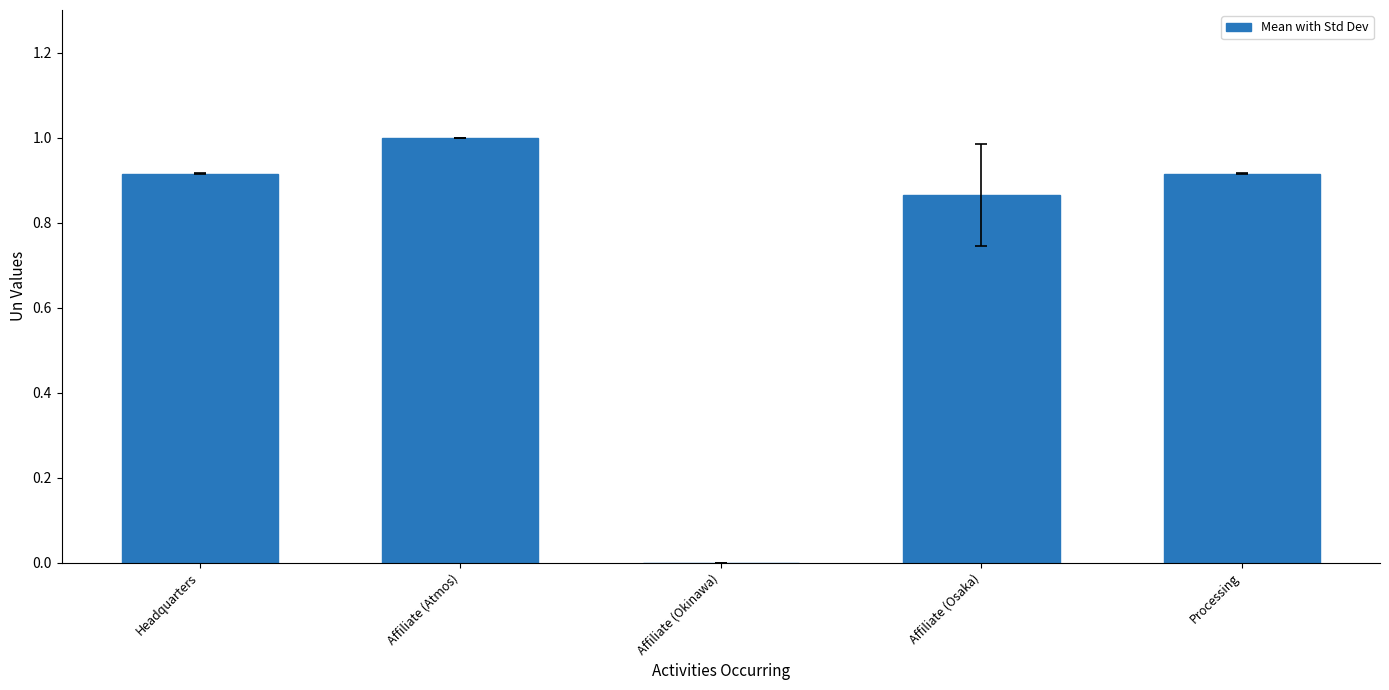

Count the number of data series in this chart.

1